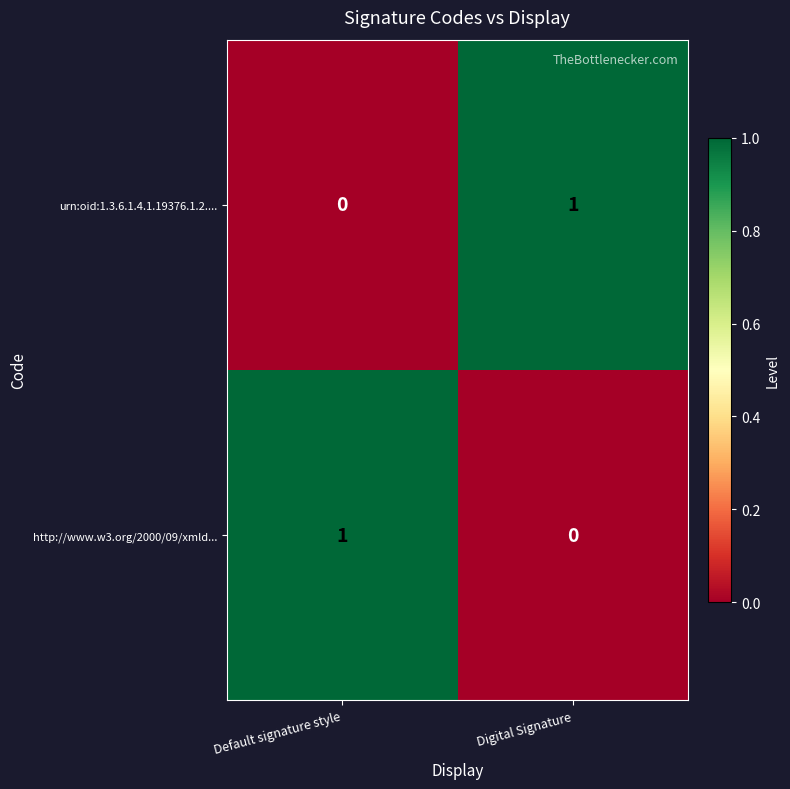

At Default signature style, list the series in order from smallest to largest.

urn:oid:1.3.6.1.4.1.19376.1.2...., http://www.w3.org/2000/09/xmld...